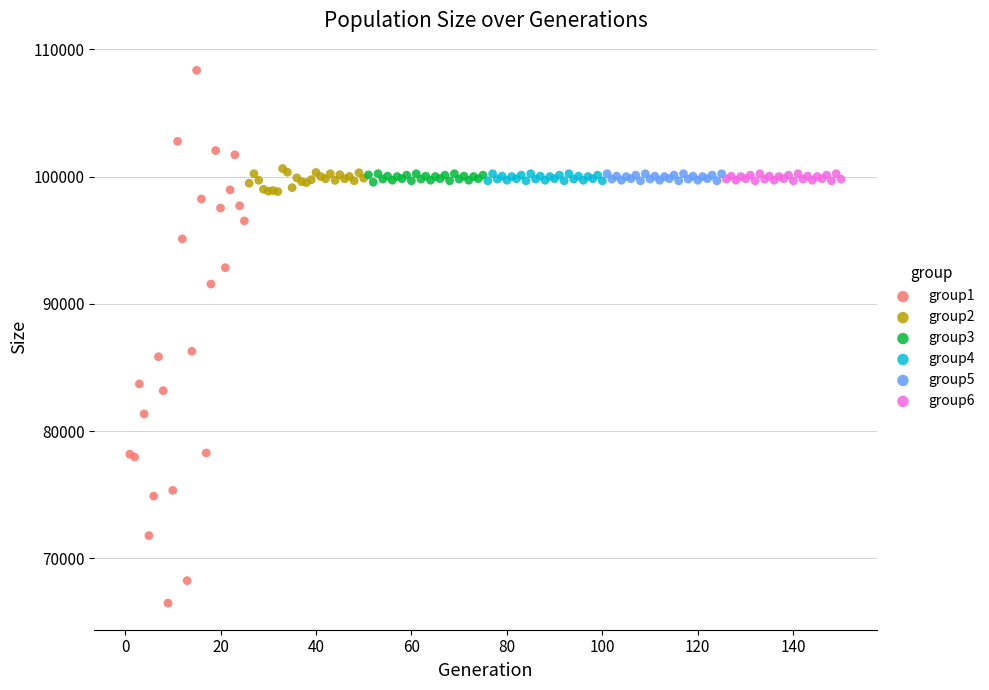

What are all the series names shown in the legend?

group1, group2, group3, group4, group5, group6